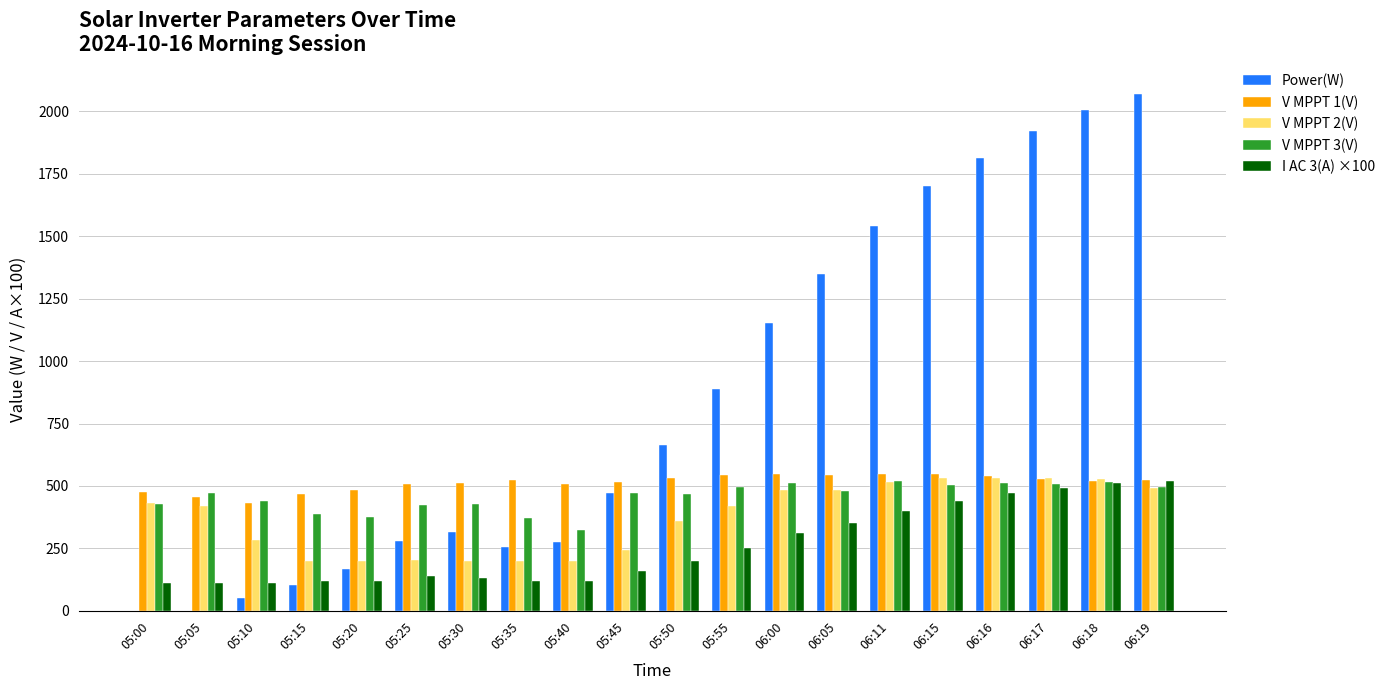

Is the value of V MPPT 2(V) at 05:45 greater than the value of V MPPT 1(V) at 05:55?

No